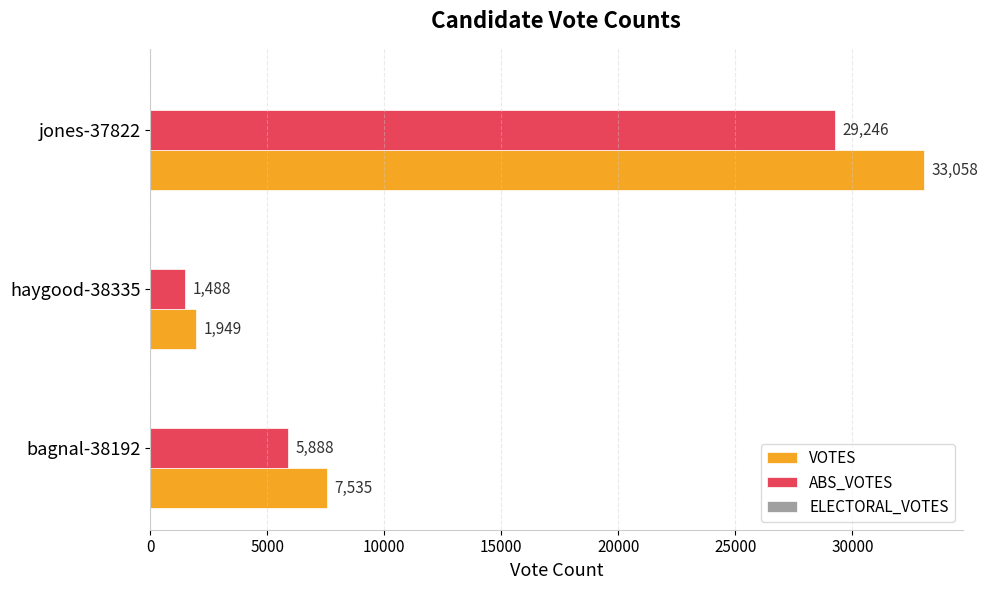

Which series changed the most between haygood-38335 and jones-37822?

VOTES